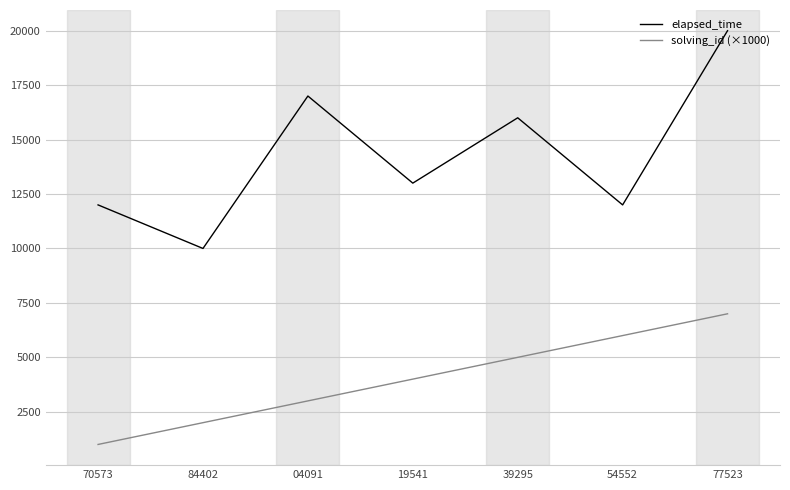

The elapsed_time series shows 16720 at 54552. True or false?

False